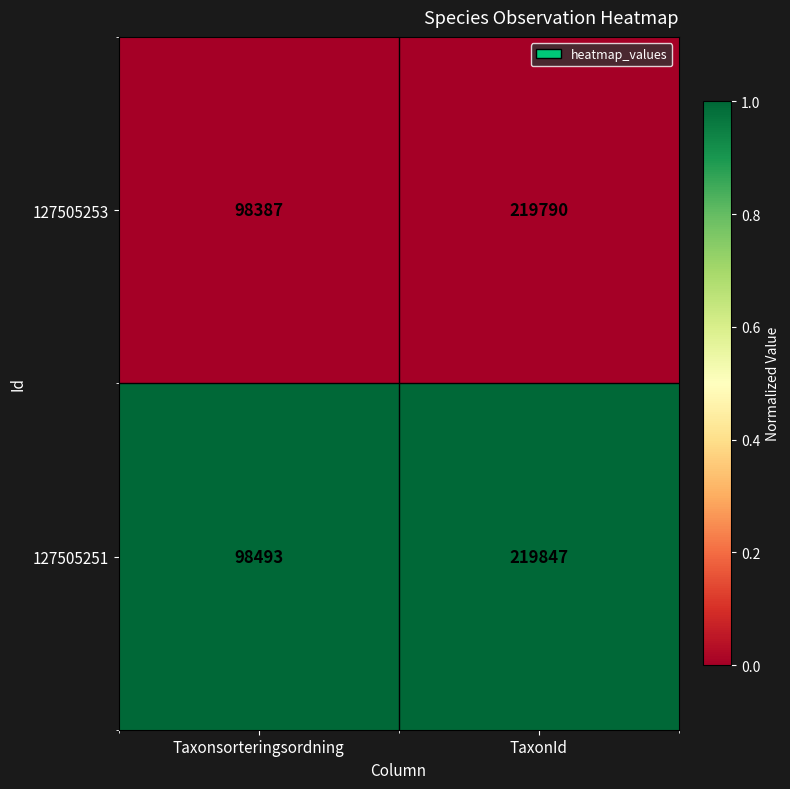

Rank the series by their average value, from highest to lowest.

127505251, 127505253